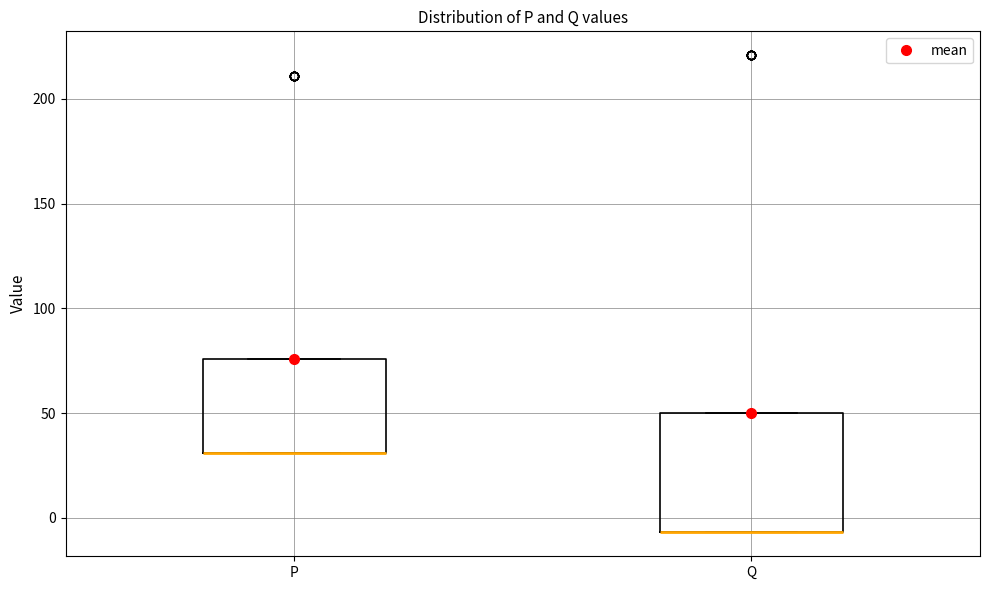

Comparing the boxes themselves (not the whiskers), which one is the tallest?

Q